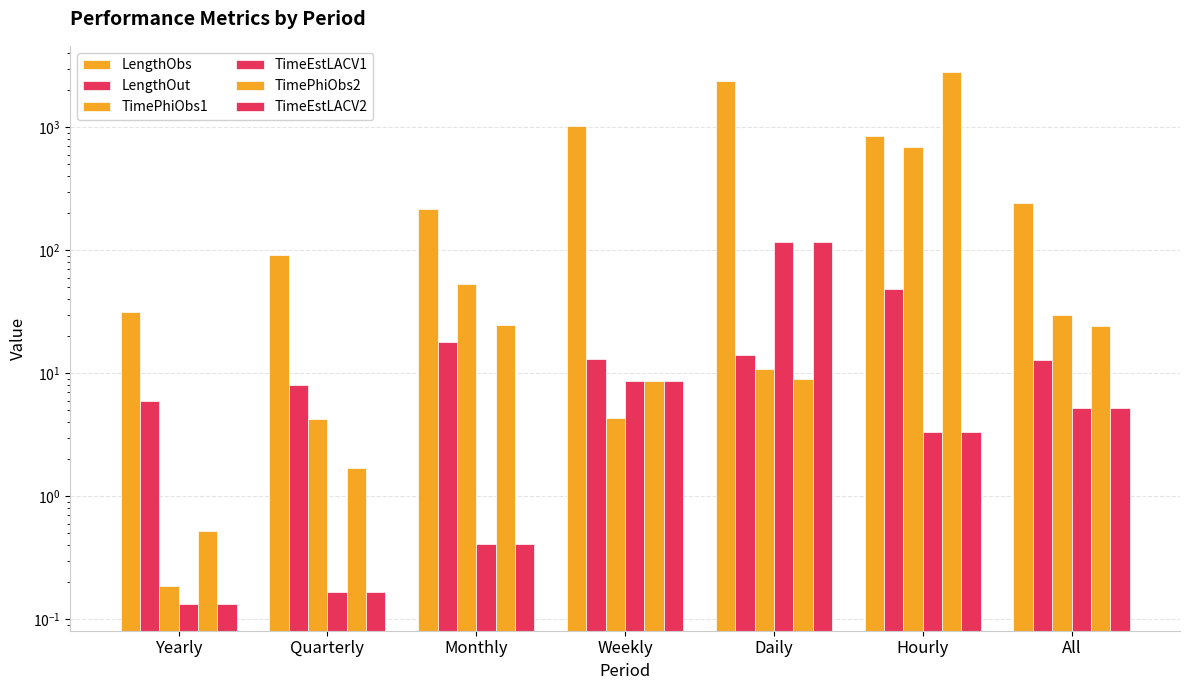

What is the value of the TimeEstLACV2 bar at the 6th from the left?

3.3